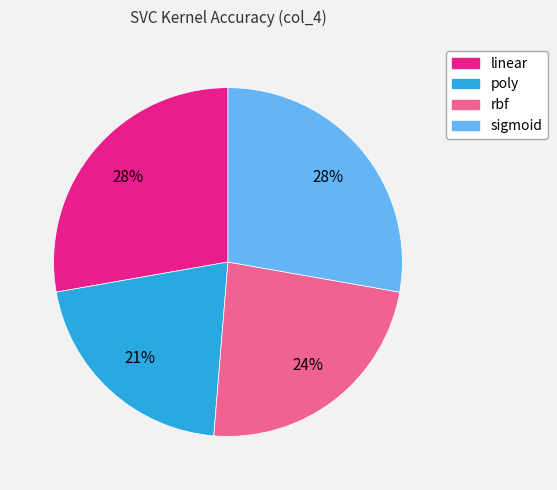

Which slice is the smallest?

poly